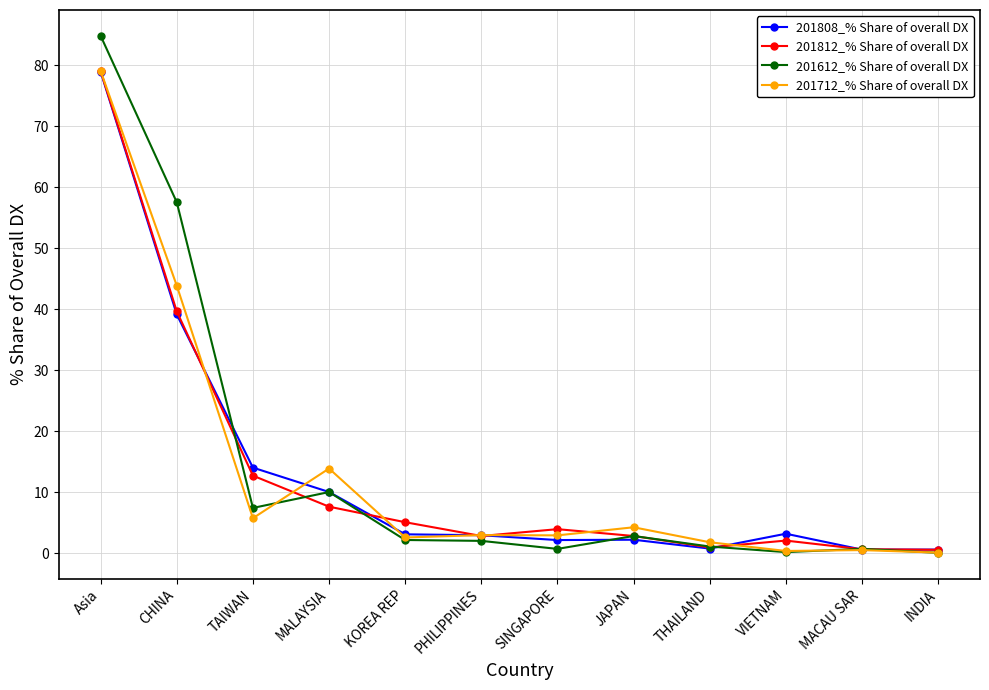

What is the total value across all series at Asia?

321.8